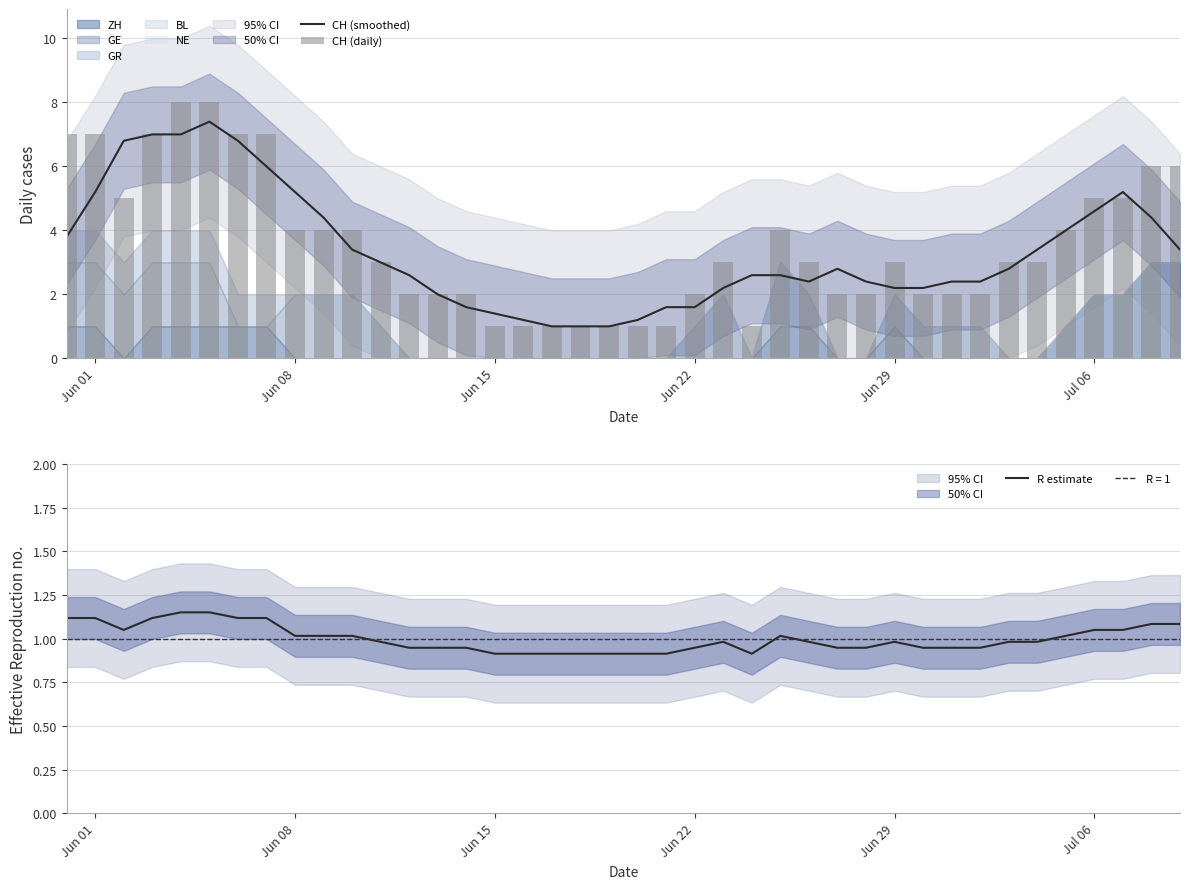

Is it true that CH (smoothed) equals 2.2 at Jun 08?

False